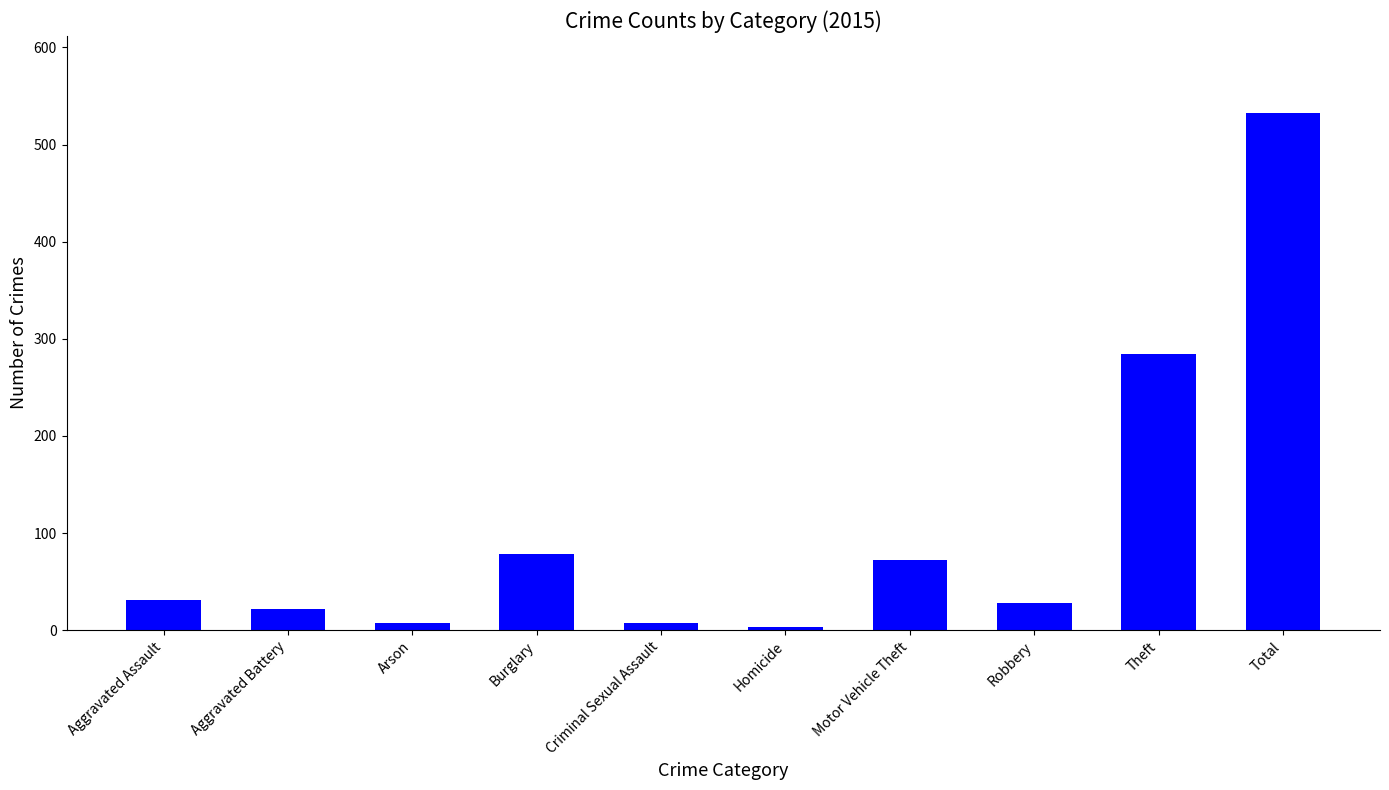

The value at Aggravated Assault is 31. True or false?

True